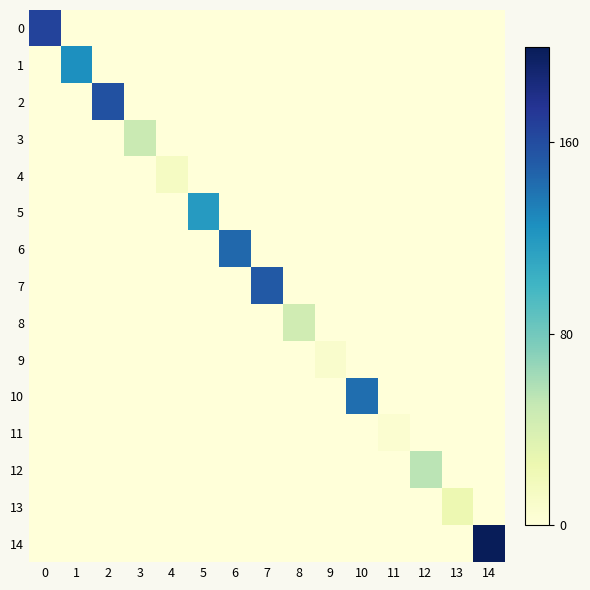

Reading right to left, what are all the values shown in this chart?

0: 14=0.0	13=0.0	12=0.0	11=0.0	10=0.0	9=0.0	8=0.0	7=0.0	6=0.0	5=0.0	4=0.0	3=0.0	2=0.0	1=0.0	0=165.5
1: 14=0.0	13=0.0	12=0.0	11=0.0	10=0.0	9=0.0	8=0.0	7=0.0	6=0.0	5=0.0	4=0.0	3=0.0	2=0.0	1=125.6	0=0.0
2: 14=0.0	13=0.0	12=0.0	11=0.0	10=0.0	9=0.0	8=0.0	7=0.0	6=0.0	5=0.0	4=0.0	3=0.0	2=157.7	1=0.0	0=0.0
3: 14=0.0	13=0.0	12=0.0	11=0.0	10=0.0	9=0.0	8=0.0	7=0.0	6=0.0	5=0.0	4=0.0	3=47.8	2=0.0	1=0.0	0=0.0
4: 14=0.0	13=0.0	12=0.0	11=0.0	10=0.0	9=0.0	8=0.0	7=0.0	6=0.0	5=0.0	4=13.9	3=0.0	2=0.0	1=0.0	0=0.0
5: 14=0.0	13=0.0	12=0.0	11=0.0	10=0.0	9=0.0	8=0.0	7=0.0	6=0.0	5=118.0	4=0.0	3=0.0	2=0.0	1=0.0	0=0.0
6: 14=0.0	13=0.0	12=0.0	11=0.0	10=0.0	9=0.0	8=0.0	7=0.0	6=145.1	5=0.0	4=0.0	3=0.0	2=0.0	1=0.0	0=0.0
7: 14=0.0	13=0.0	12=0.0	11=0.0	10=0.0	9=0.0	8=0.0	7=153.0	6=0.0	5=0.0	4=0.0	3=0.0	2=0.0	1=0.0	0=0.0
8: 14=0.0	13=0.0	12=0.0	11=0.0	10=0.0	9=0.0	8=43.9	7=0.0	6=0.0	5=0.0	4=0.0	3=0.0	2=0.0	1=0.0	0=0.0
9: 14=0.0	13=0.0	12=0.0	11=0.0	10=0.0	9=8.0	8=0.0	7=0.0	6=0.0	5=0.0	4=0.0	3=0.0	2=0.0	1=0.0	0=0.0
10: 14=0.0	13=0.0	12=0.0	11=0.0	10=142.1	9=0.0	8=0.0	7=0.0	6=0.0	5=0.0	4=0.0	3=0.0	2=0.0	1=0.0	0=0.0
11: 14=0.0	13=0.0	12=0.0	11=6.2	10=0.0	9=0.0	8=0.0	7=0.0	6=0.0	5=0.0	4=0.0	3=0.0	2=0.0	1=0.0	0=0.0
12: 14=0.0	13=0.0	12=54.3	11=0.0	10=0.0	9=0.0	8=0.0	7=0.0	6=0.0	5=0.0	4=0.0	3=0.0	2=0.0	1=0.0	0=0.0
13: 14=0.0	13=24.4	12=0.0	11=0.0	10=0.0	9=0.0	8=0.0	7=0.0	6=0.0	5=0.0	4=0.0	3=0.0	2=0.0	1=0.0	0=0.0
14: 14=198.5	13=0.0	12=0.0	11=0.0	10=0.0	9=0.0	8=0.0	7=0.0	6=0.0	5=0.0	4=0.0	3=0.0	2=0.0	1=0.0	0=0.0